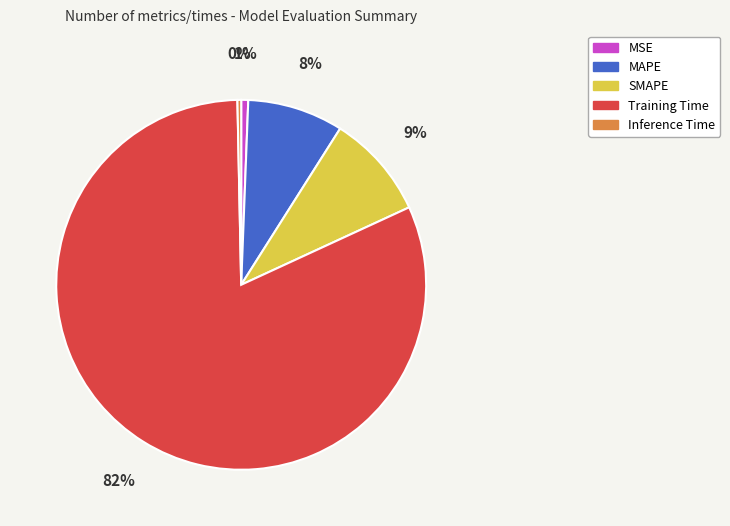

What is the largest slice in the pie chart?

Training Time